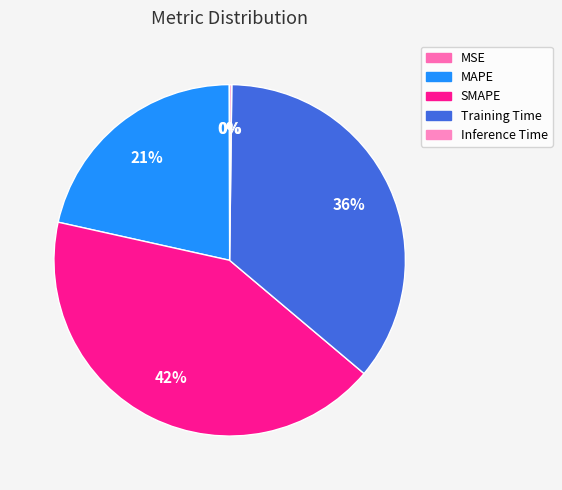

How many segments does this pie chart have?

5